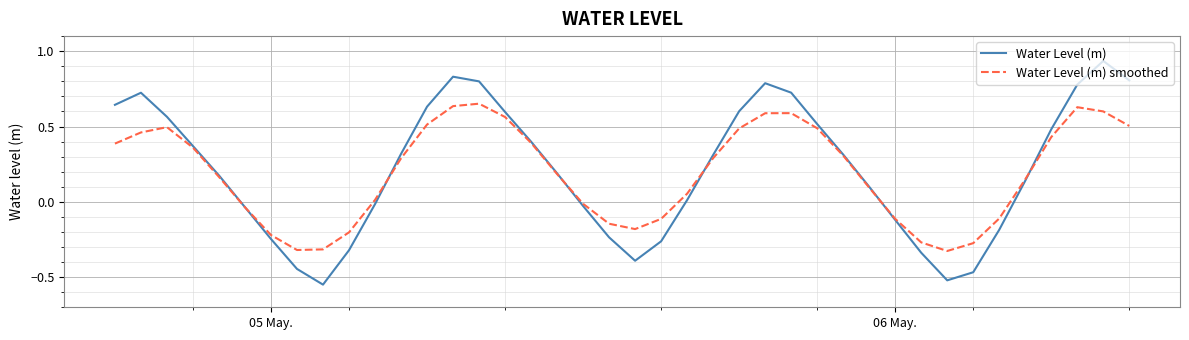

Which series has the largest total across all categories?

Water Level (m)